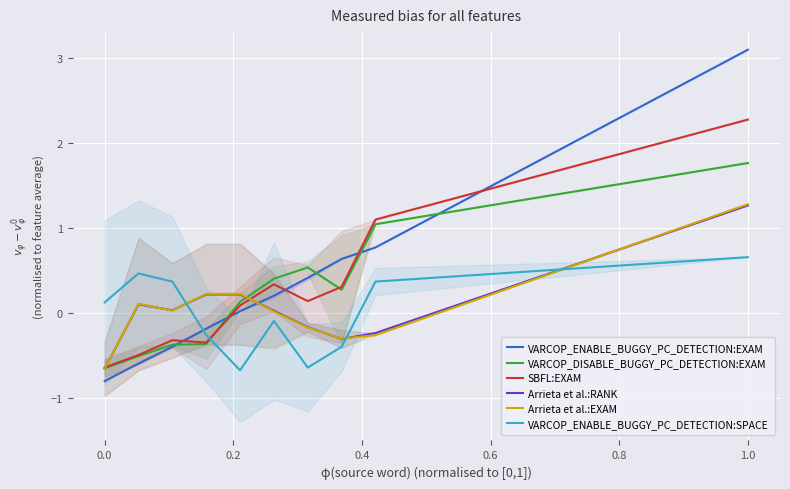

How many lines are shown in the chart?

6